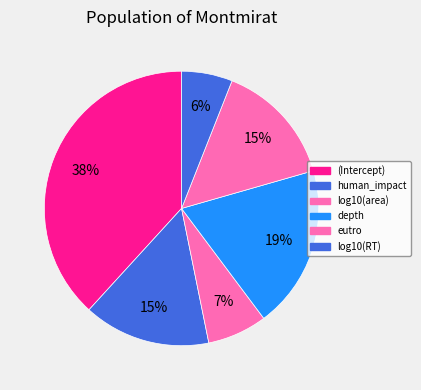

Which has a higher value, log10(area) or (Intercept)?

(Intercept)